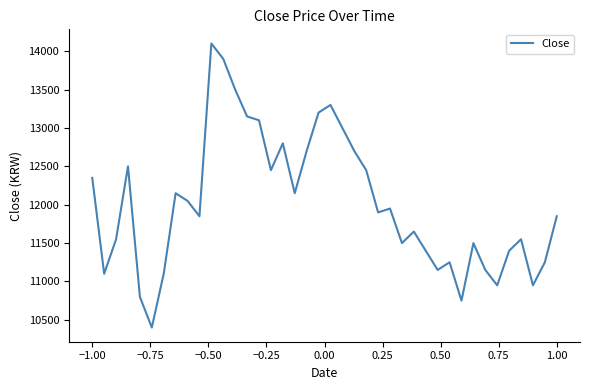

What is the greatest value displayed?

14100